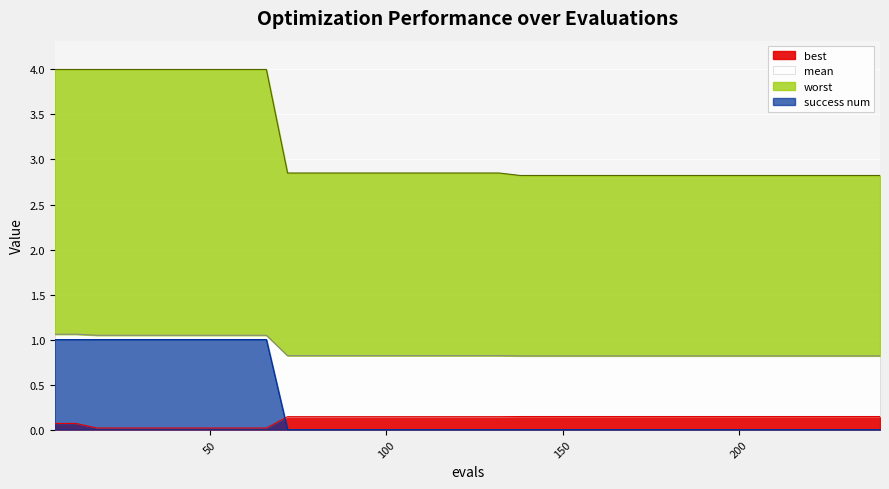

At 186, list the series in order from largest to smallest.

worst, mean, best, success num